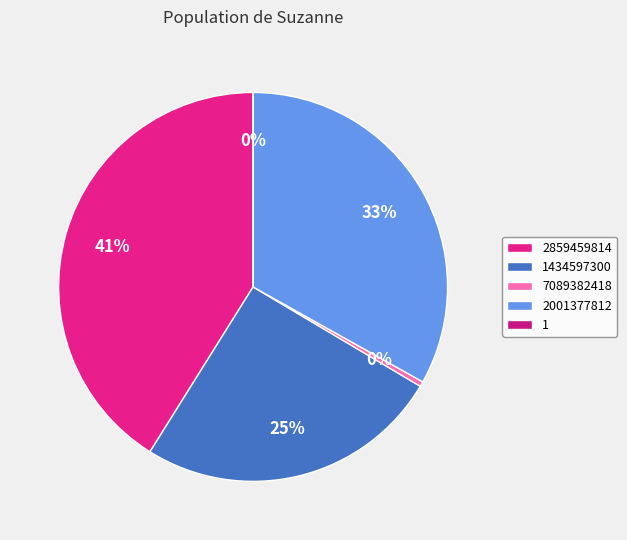

Does 7089382418 account for over 50% of the chart?

No